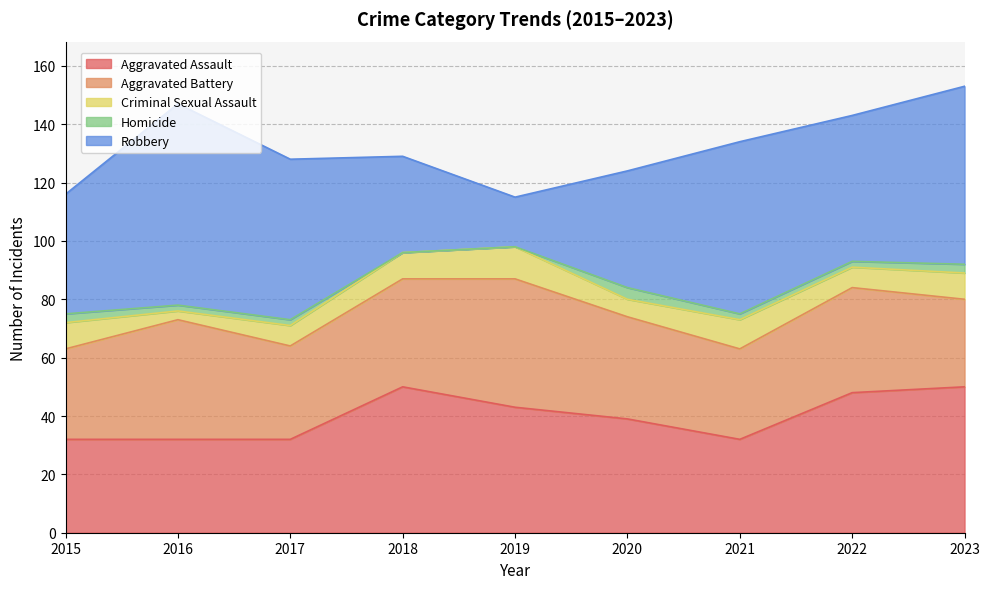

Reading right to left, what are all the values shown in this chart?

Aggravated Assault: 50	48	32	39	43	50	32	32	32
Aggravated Battery: 30	36	31	35	44	37	32	41	31
Criminal Sexual Assault: 9	7	10	6	11	9	7	3	9
Homicide: 3	2	2	4	0	0	2	2	3
Robbery: 61	50	59	40	17	33	55	69	41